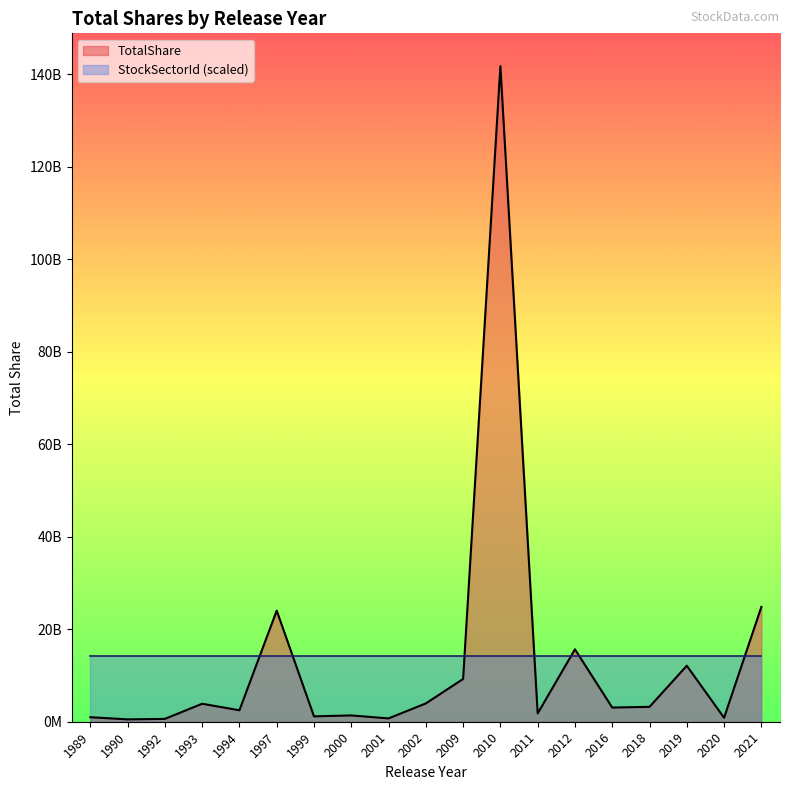

What is the difference between the values at 2012 and 2019?

3549510843